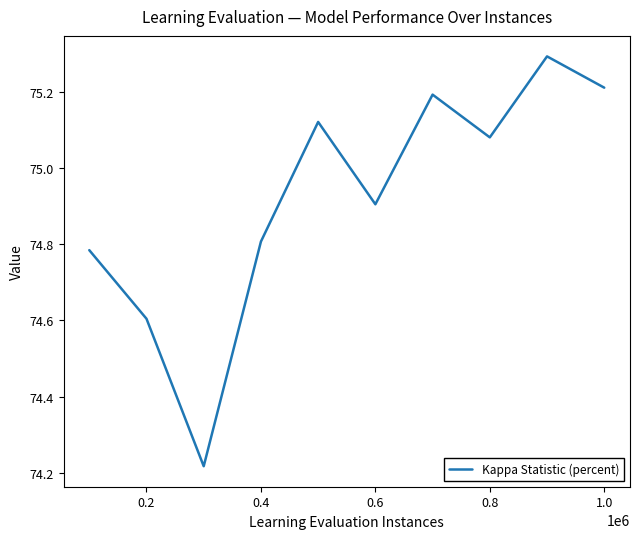

What is the average value?

74.9